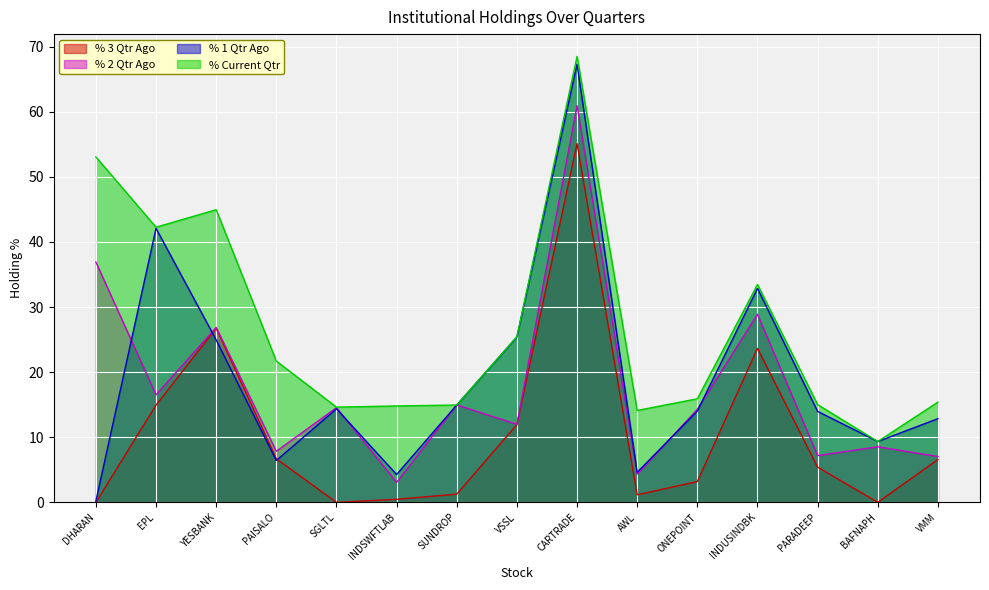

Rank the series by their maximum value, from lowest to highest.

% 3 Qtr Ago, % 2 Qtr Ago, % 1 Qtr Ago, % Current Qtr